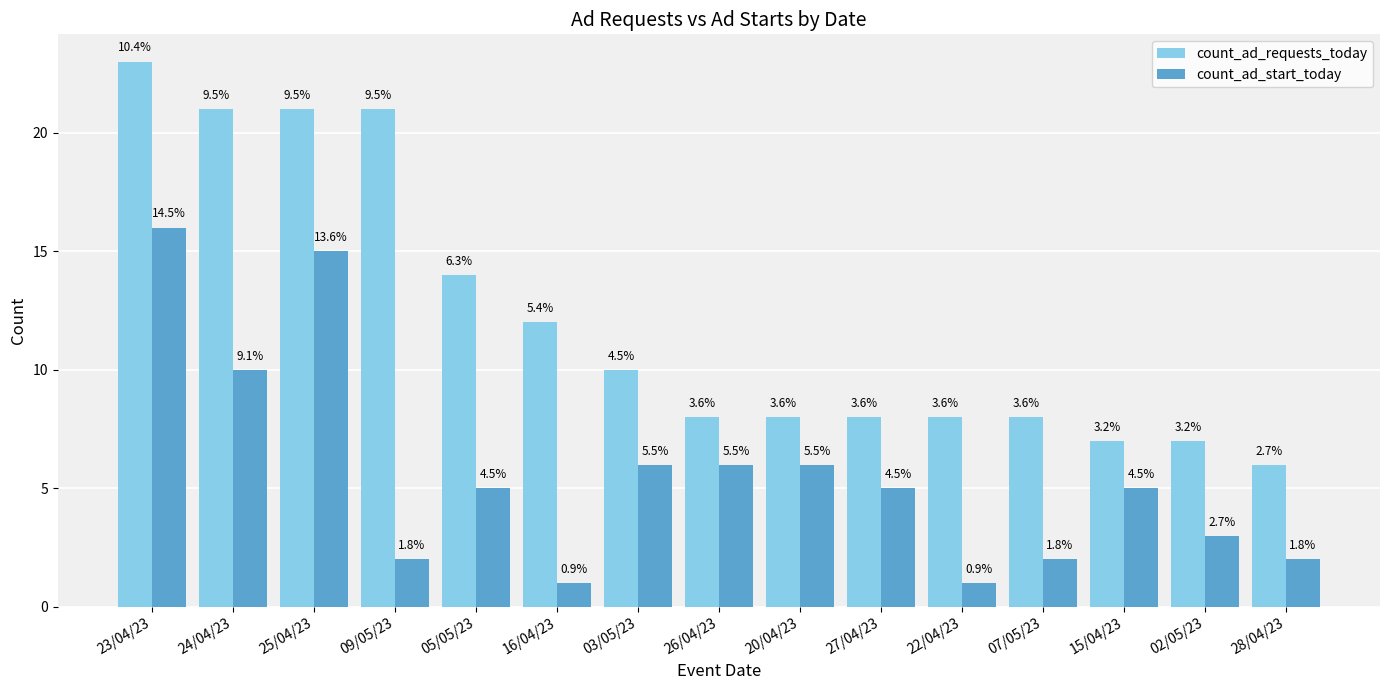

Does the chart contain any negative values?

No